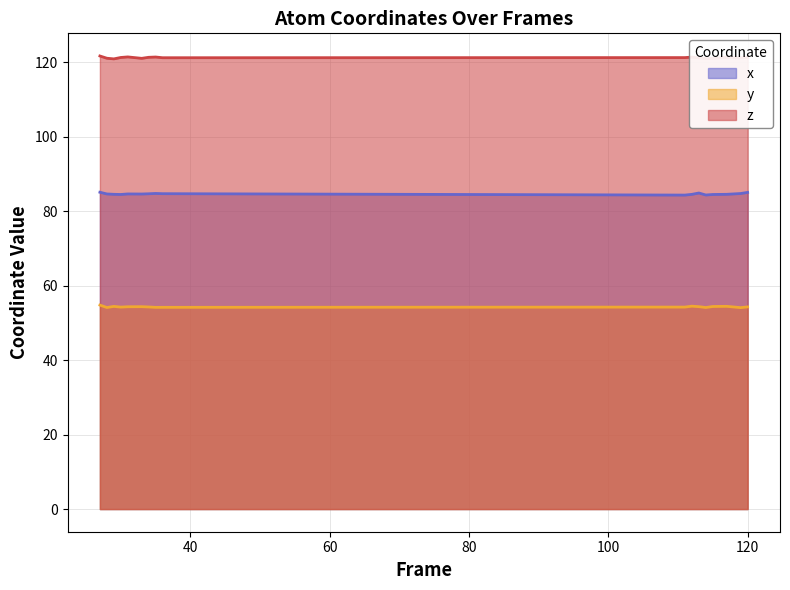

What is the average value of the y series?

54.3